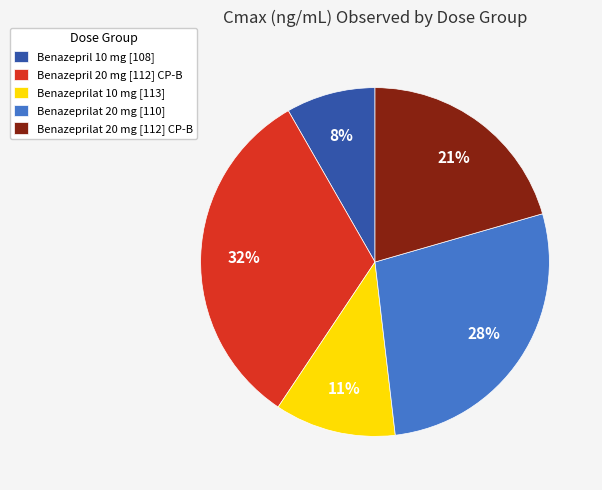

Is the sum of Benazeprilat 10 mg [113] and Benazeprilat 20 mg [110] greater than half?

No